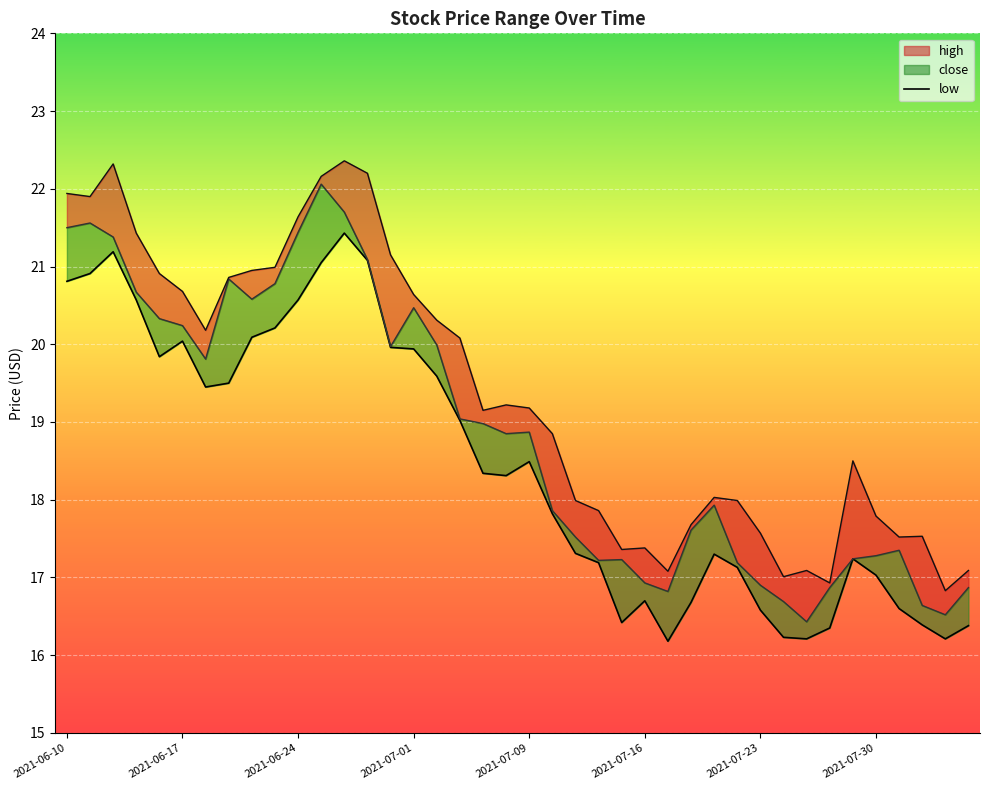

Count the number of categories in the chart.

40